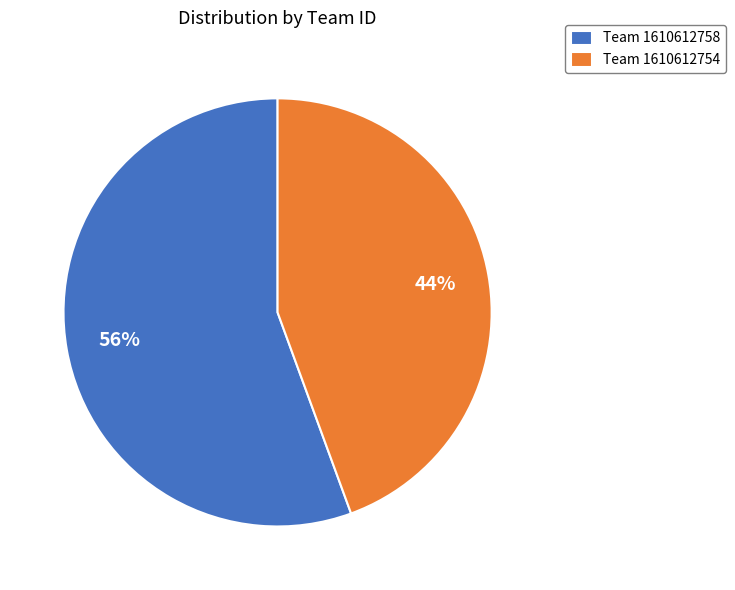

What percentage is the Team 1610612754 slice, to the nearest percent?

44%